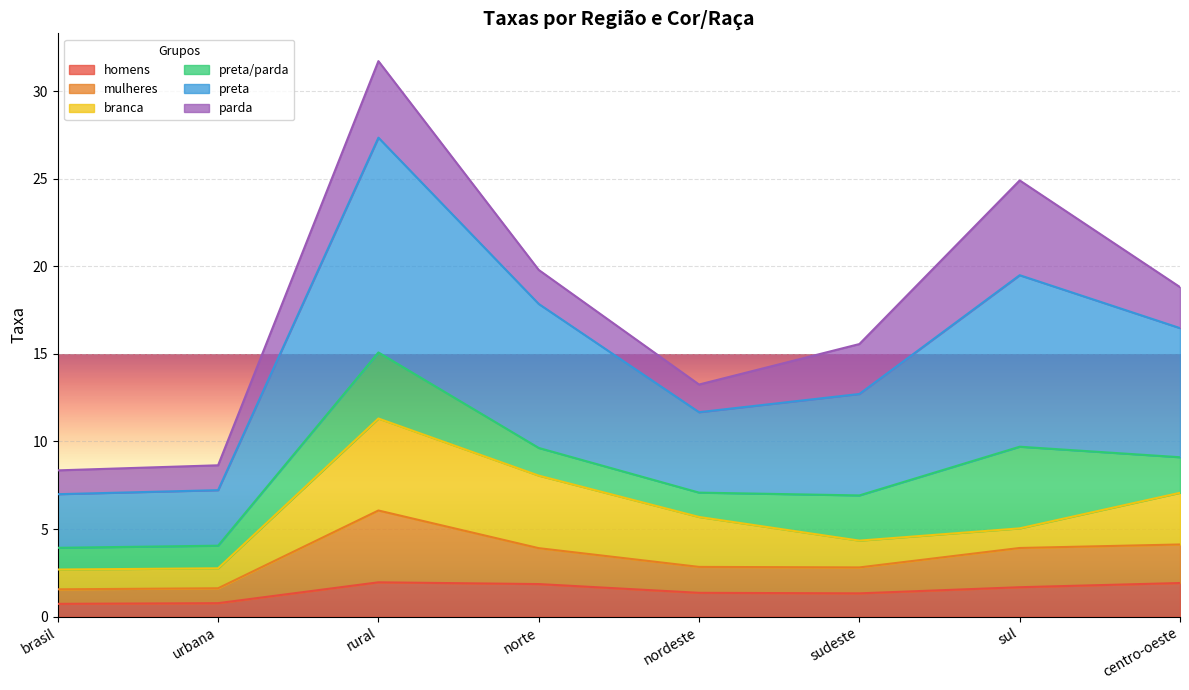

The homens series shows 1.9 at centro-oeste. True or false?

True